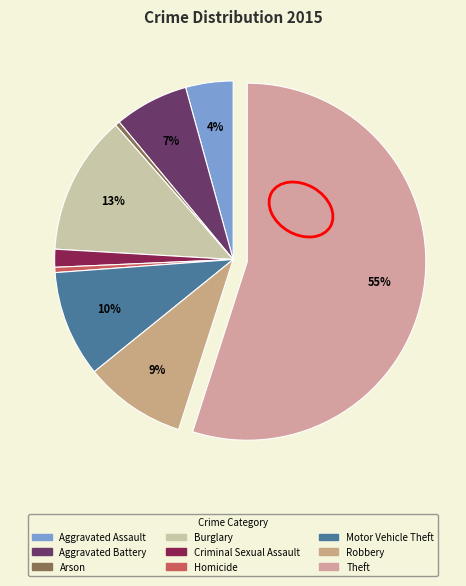

Approximately how many times larger is the value at Criminal Sexual Assault compared to Motor Vehicle Theft?

0.2